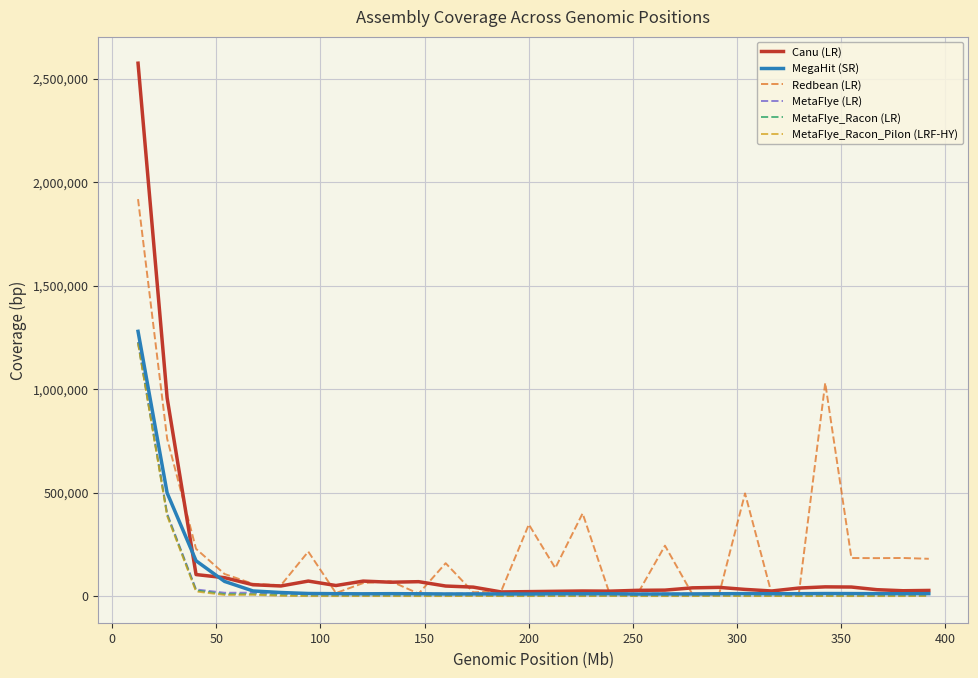

Which series has the largest total across all categories?

Redbean (LR)